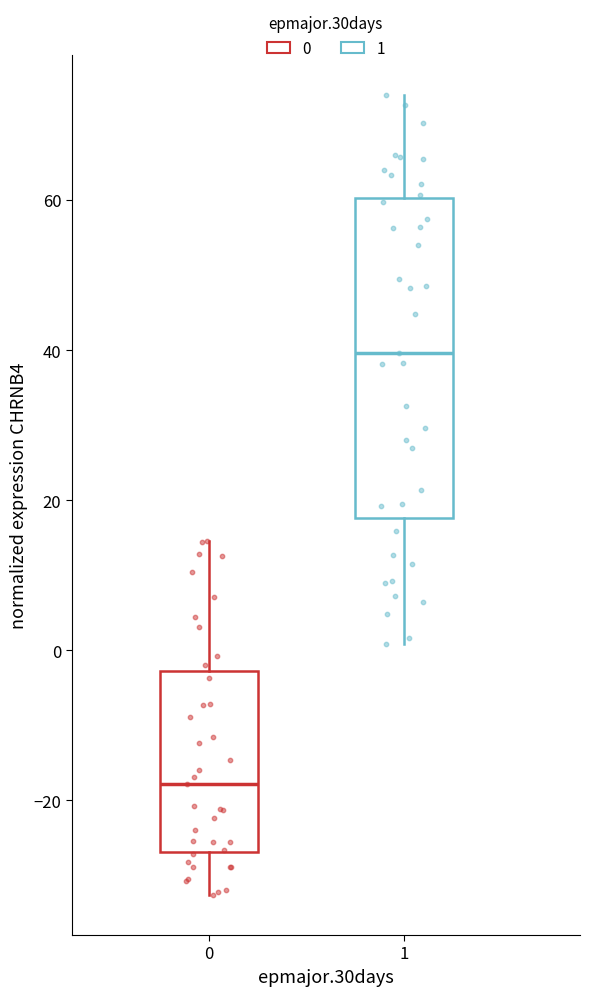

Which box has the lowest median line?

0